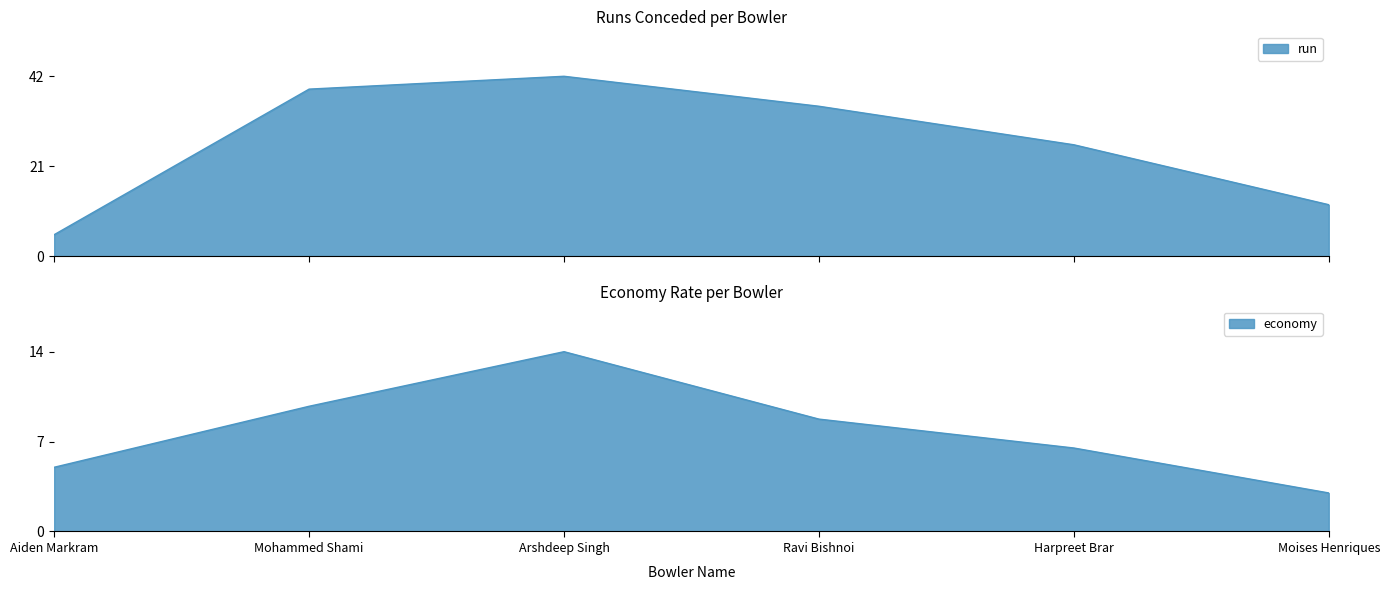

What is the total value across all series at Arshdeep Singh?

56.0